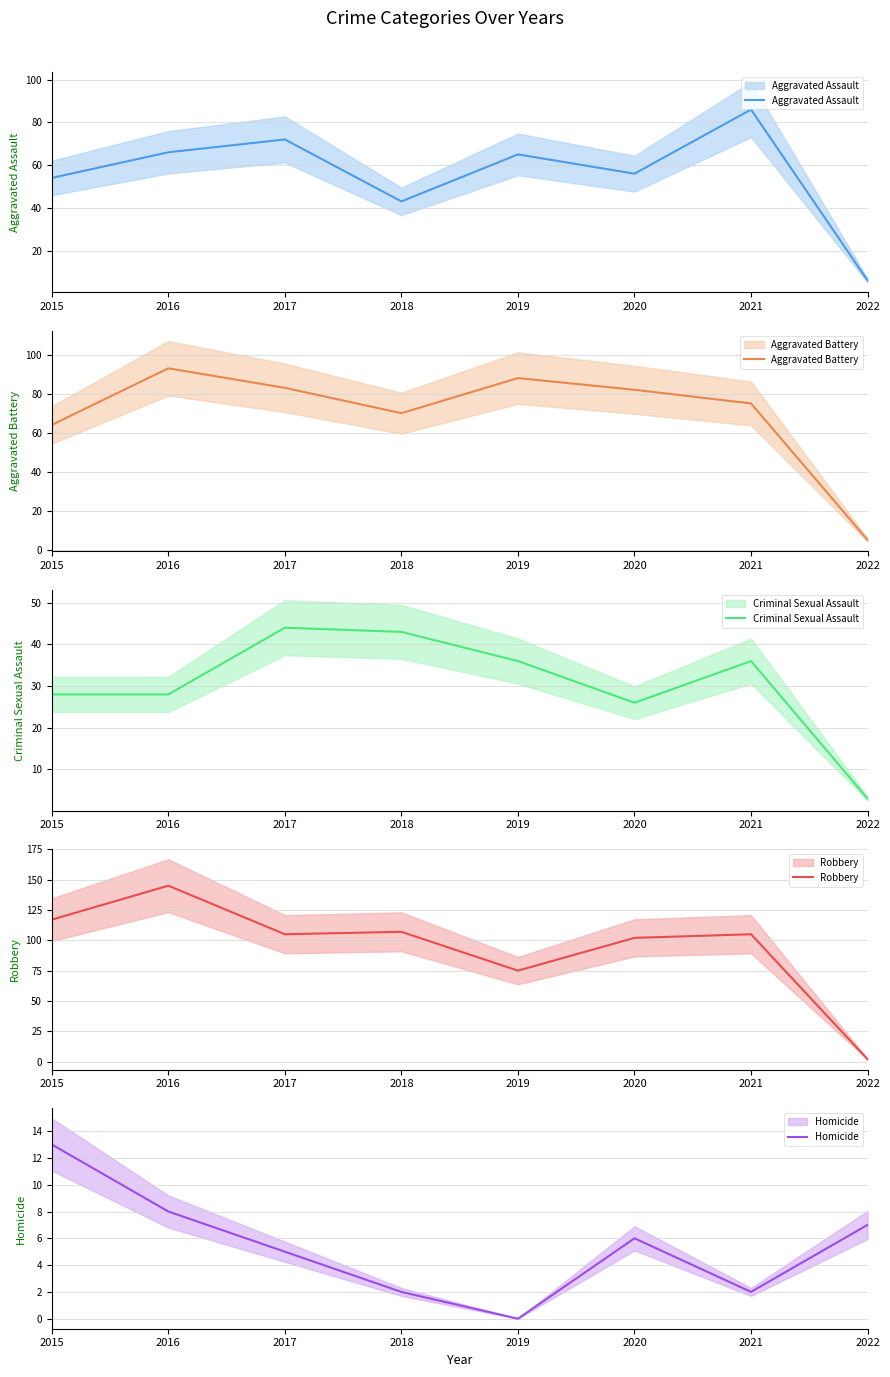

What are all the series names shown in the legend?

Aggravated Assault, Aggravated Battery, Criminal Sexual Assault, Robbery, Homicide